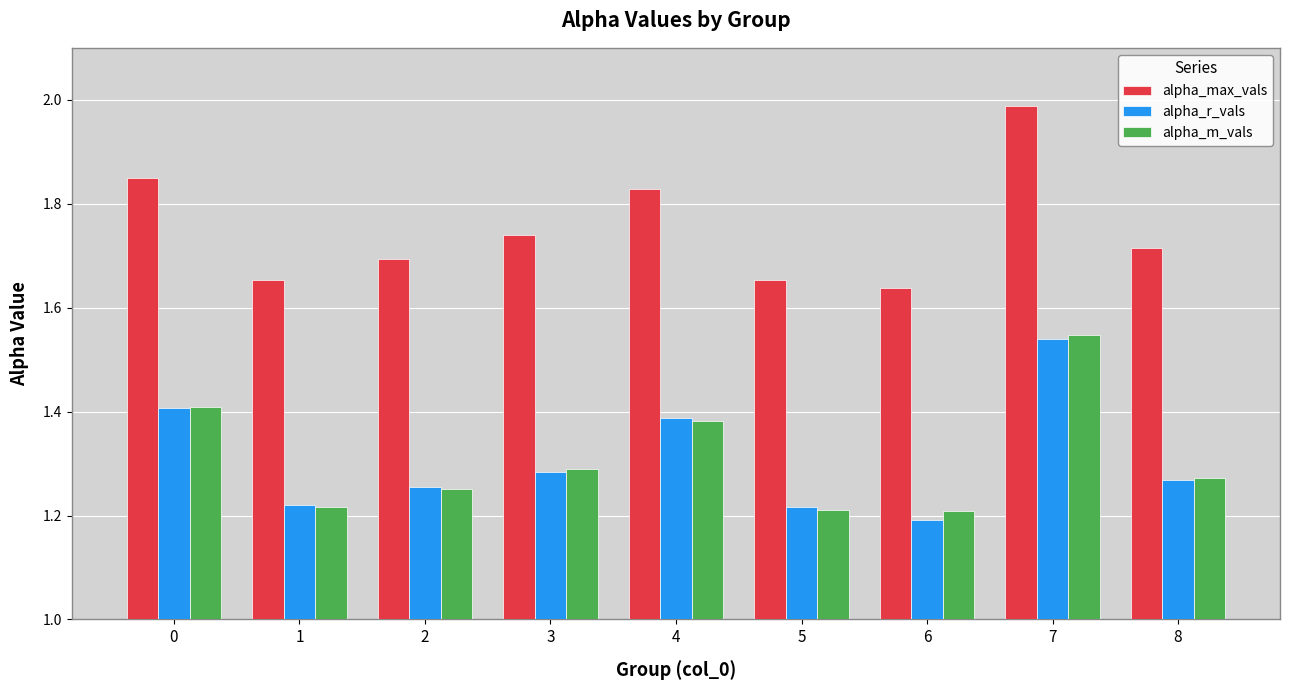

What is the sum of the alpha_m_vals values at 2 and 6?

2.5